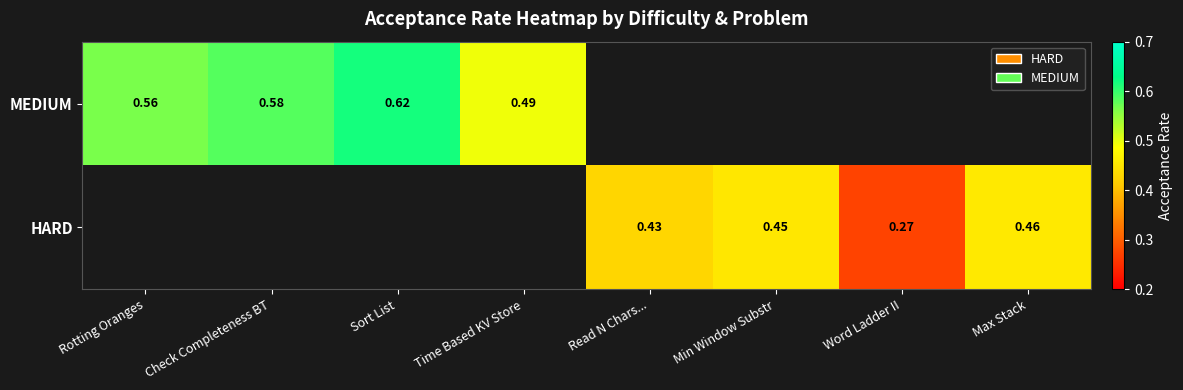

At how many categories does at least one series exceed 0?

8